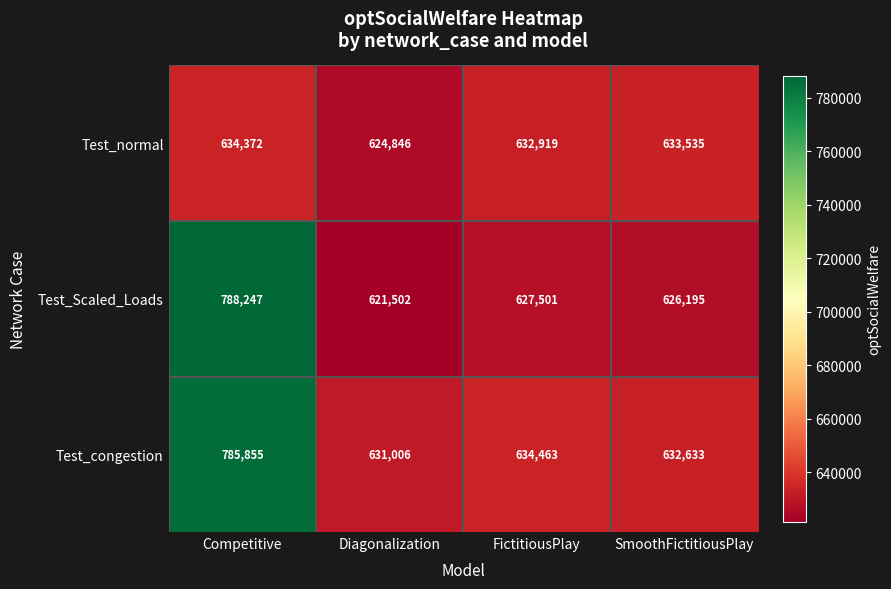

Which series changed the most between Competitive and Diagonalization?

Test_Scaled_Loads